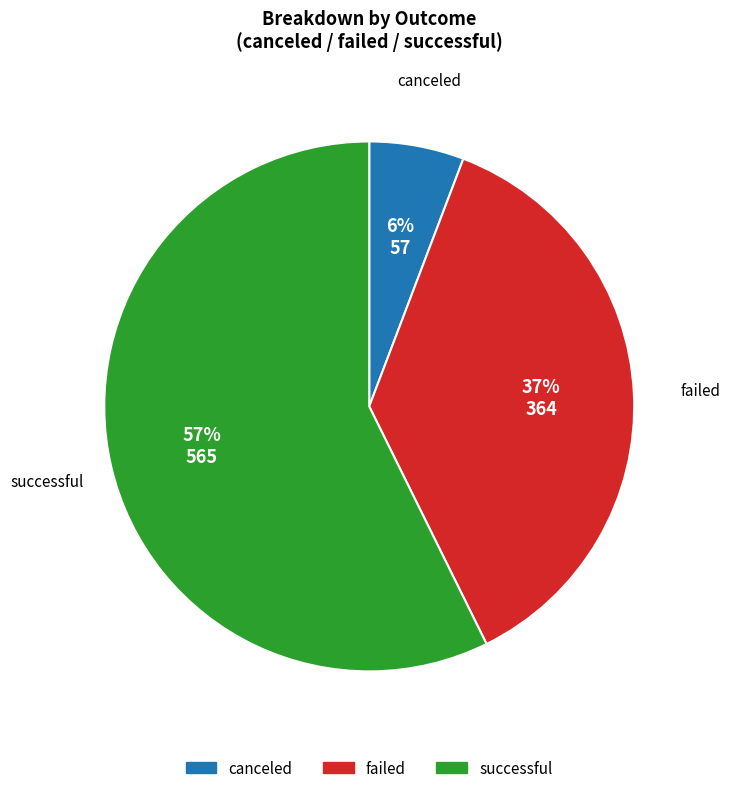

How many segments does this pie chart have?

3